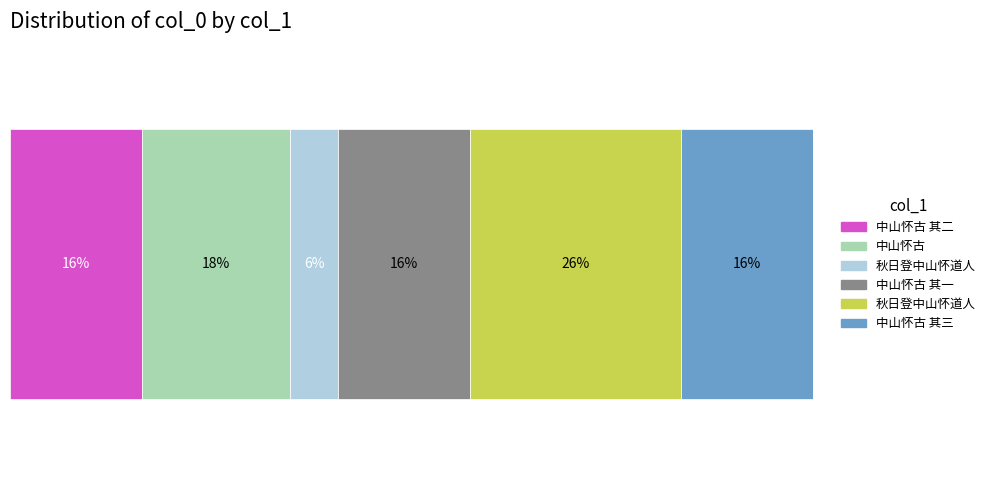

Reading left to right, what are all the values shown in this chart?

中山怀古 其二=626283	中山怀古=704552	秋日登中山怀道人=227940	中山怀古 其一=626282	秋日登中山怀道人=1005003	中山怀古 其三=626284